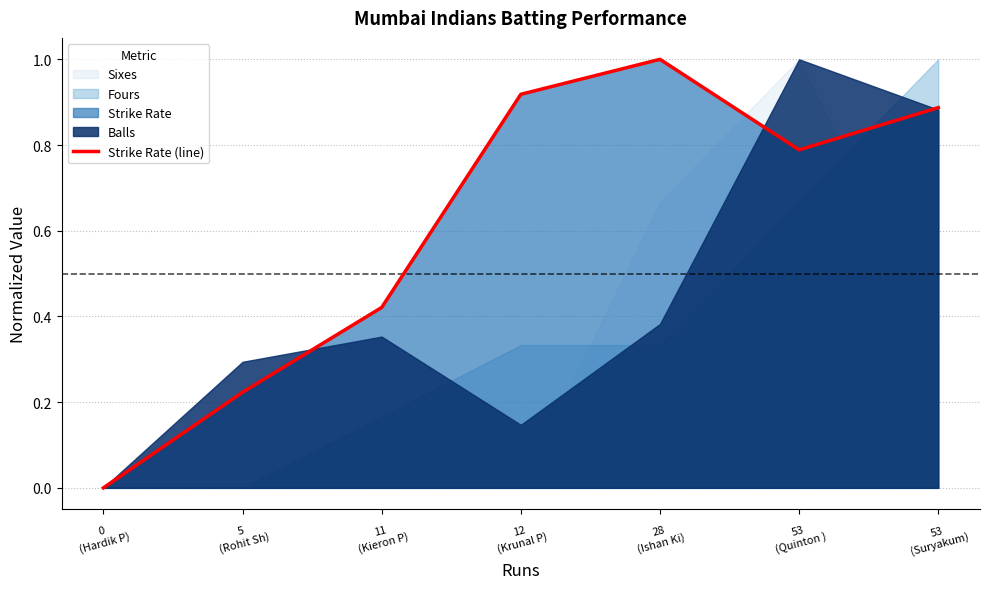

Count the number of values greater than 0.

6